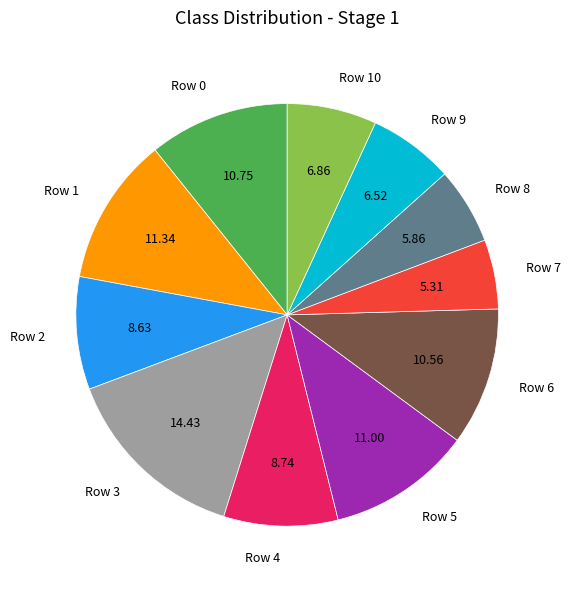

Combined, do Row 6 and Row 5 account for over 50%?

No